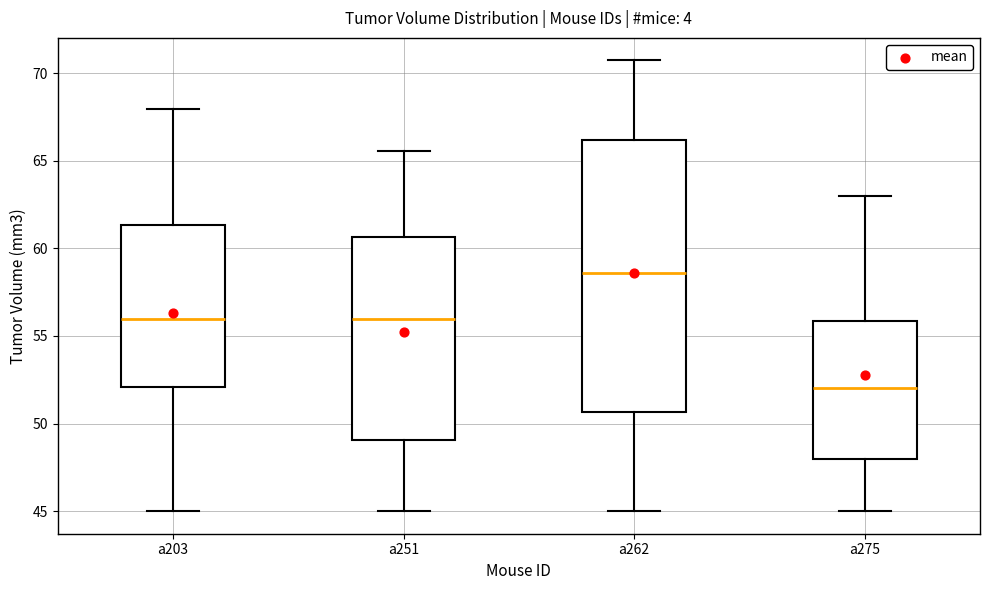

Comparing the boxes themselves (not the whiskers), which one is the tallest?

a262